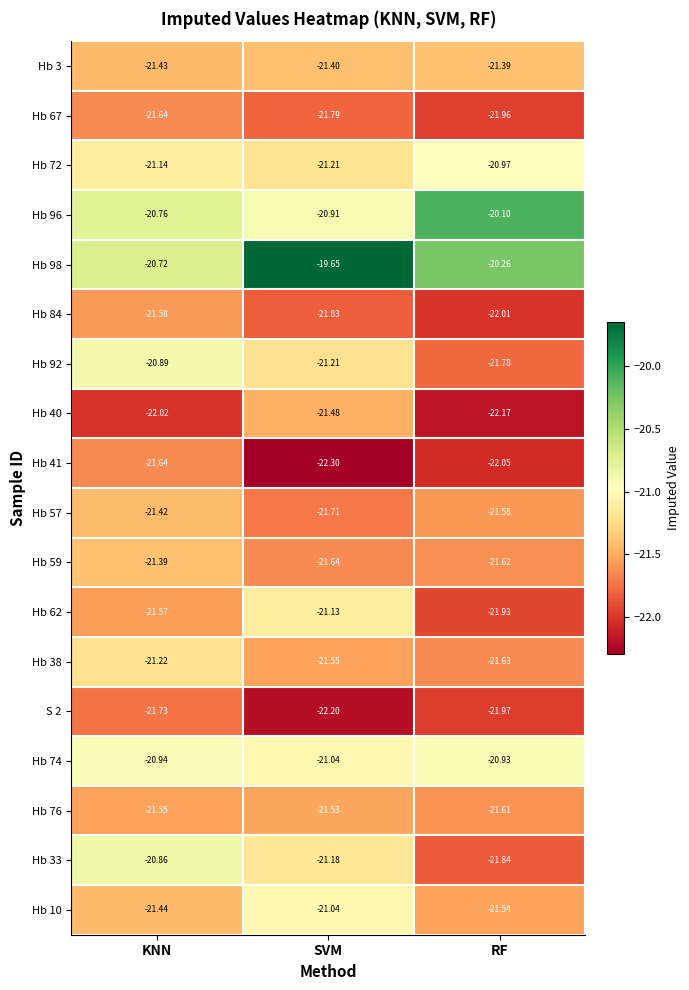

At which category is the sum across all series the highest?

KNN